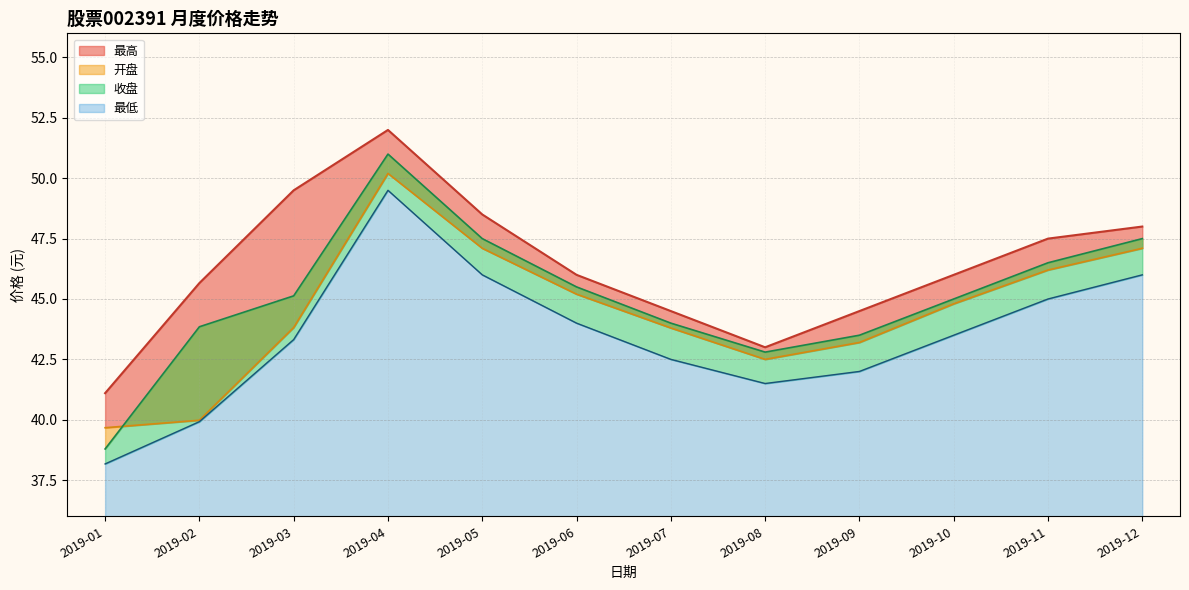

At which category does 开盘 reach its first local peak?

2019-04